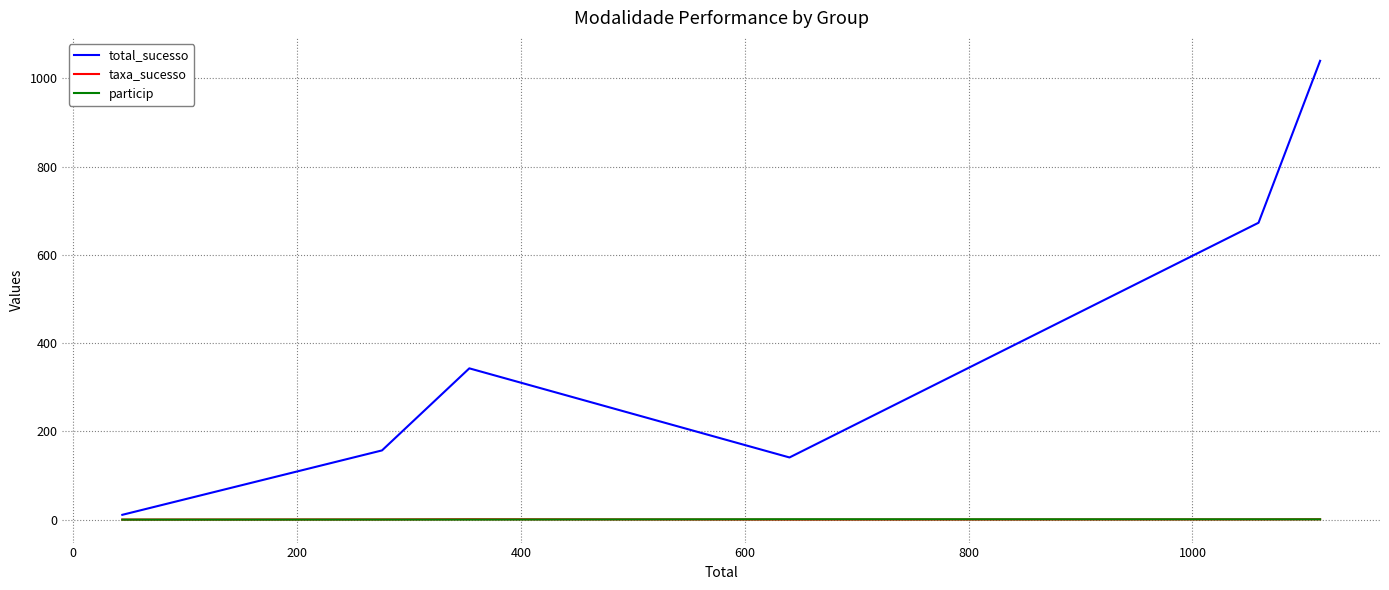

Which series has the largest range (max minus min)?

total_sucesso